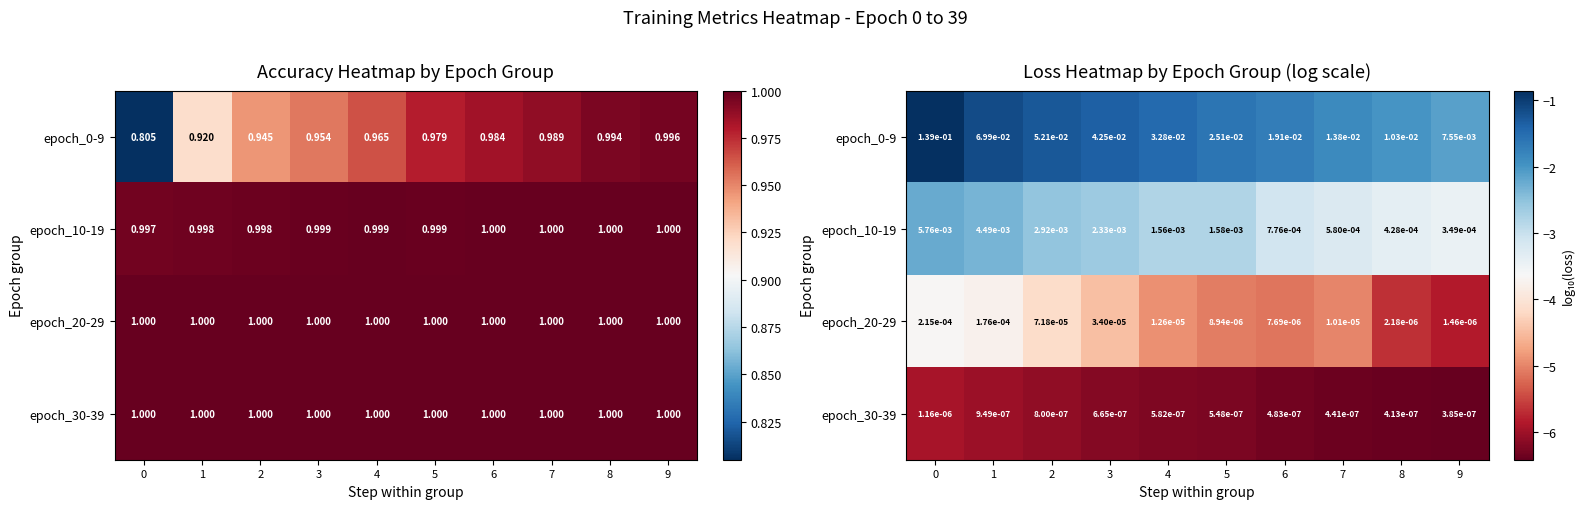

Rank the series by their average value, from highest to lowest.

epoch_0-9, epoch_10-19, epoch_20-29, epoch_30-39